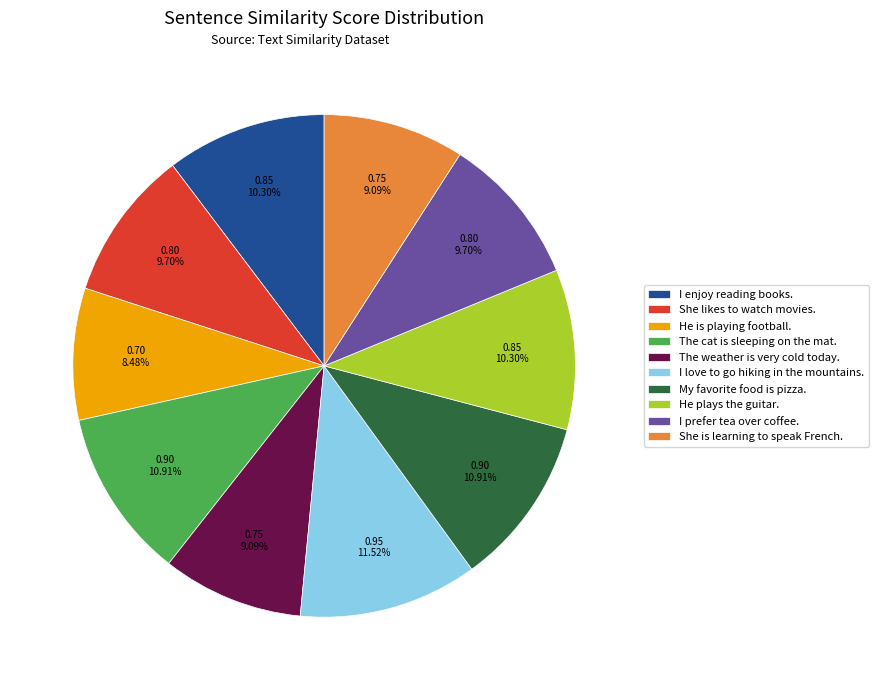

What percentage is the The cat is sleeping on the mat. slice, to the nearest percent?

11%